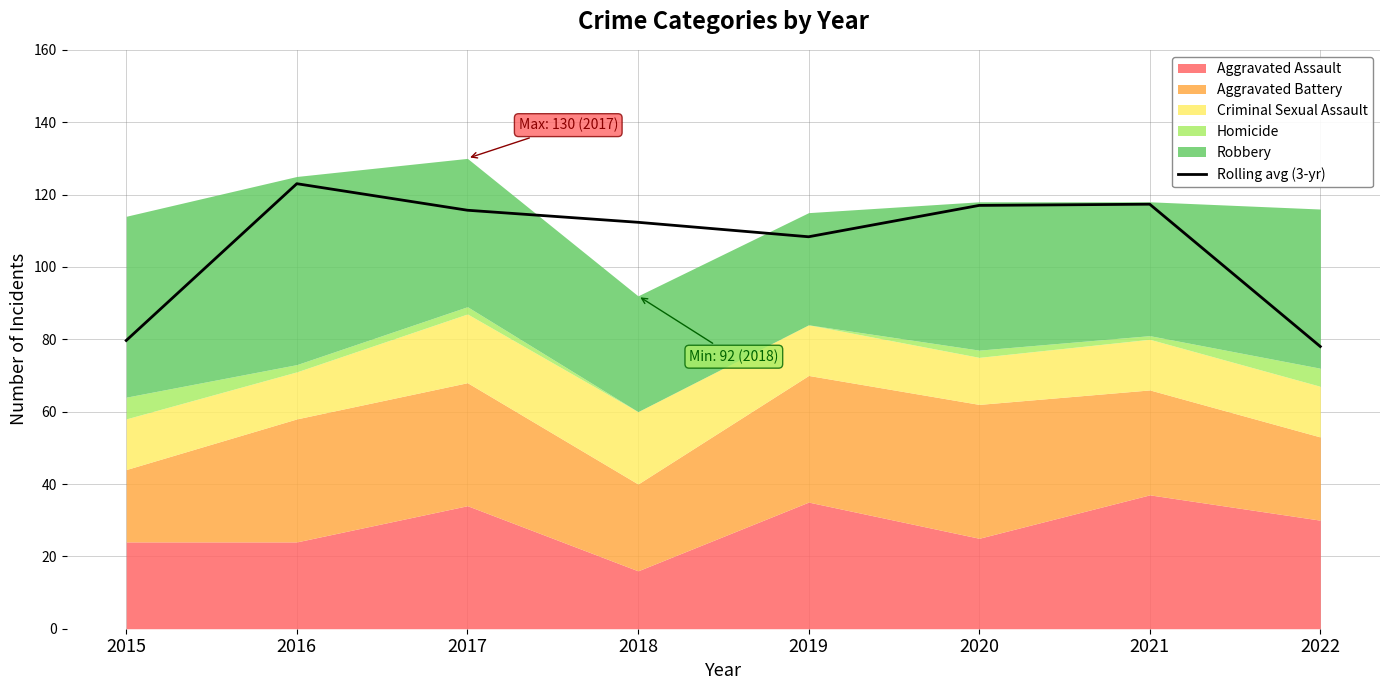

Read the value at 2022.

78.0